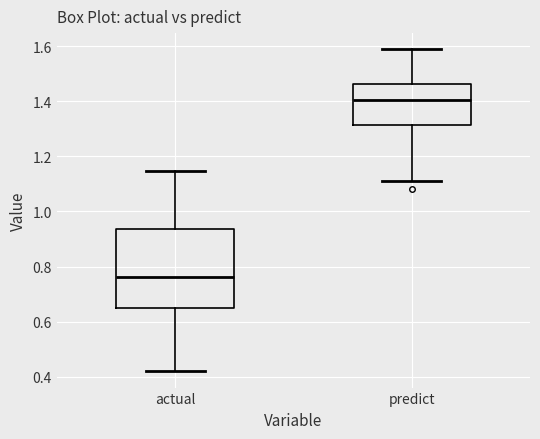

Which box is the tallest, from its lower edge to its upper edge?

actual